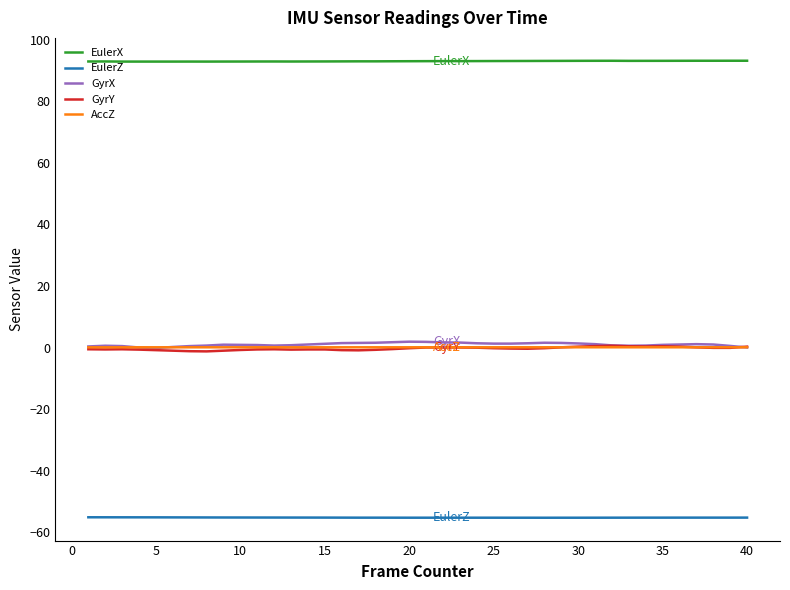

True or false: EulerX and GyrX cross at least once.

False